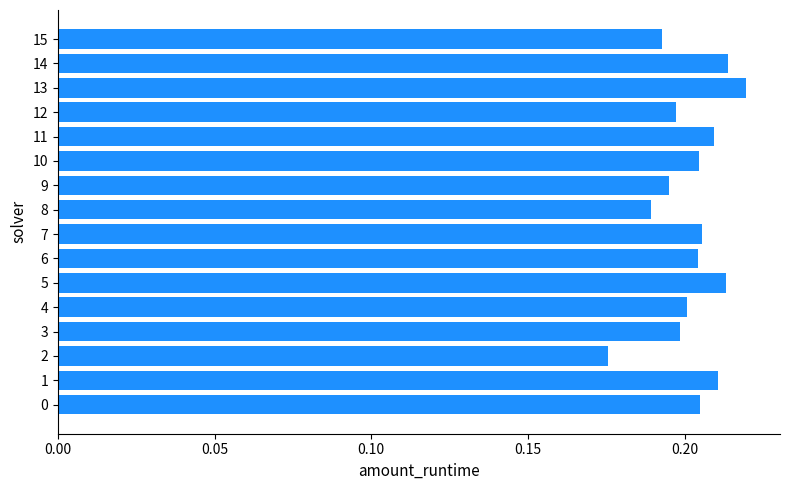

How many values are between 0 and 1?

16